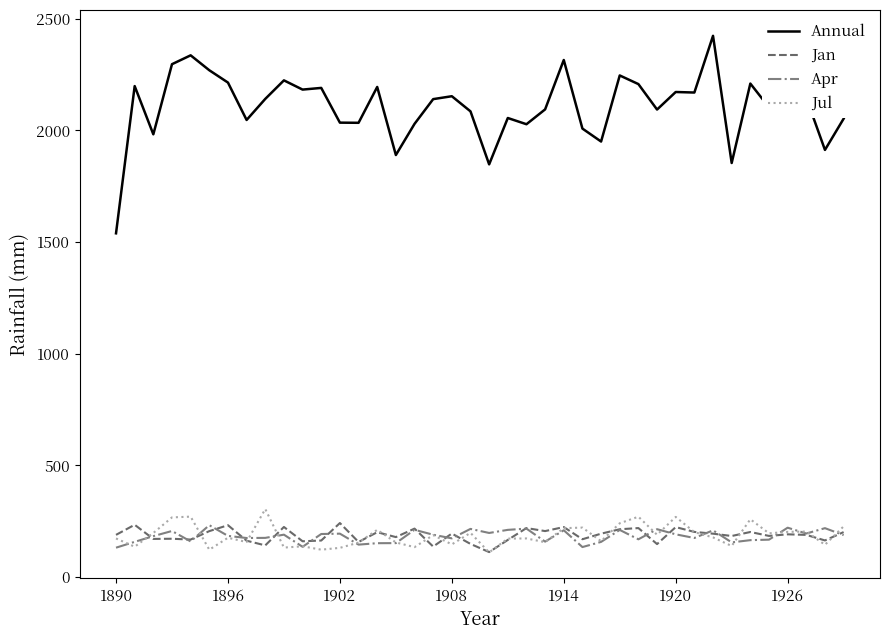

Which series has the widest spread of values?

Annual